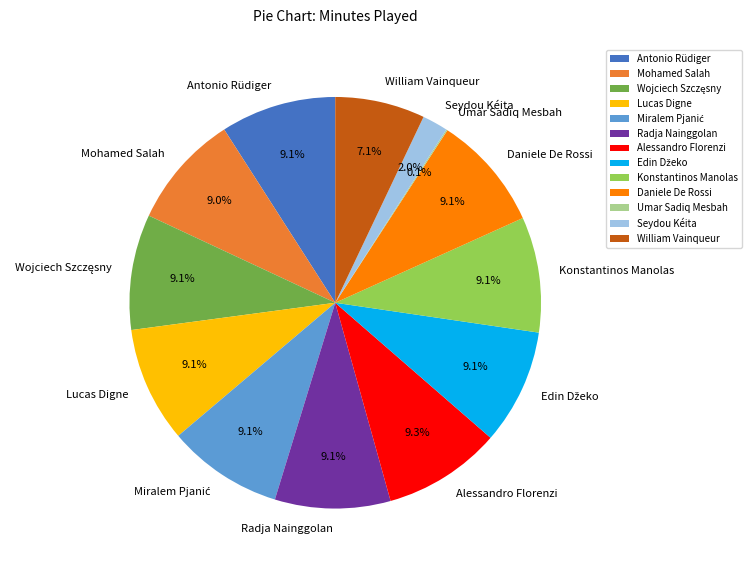

What percentage is the Lucas Digne slice, to the nearest percent?

9%